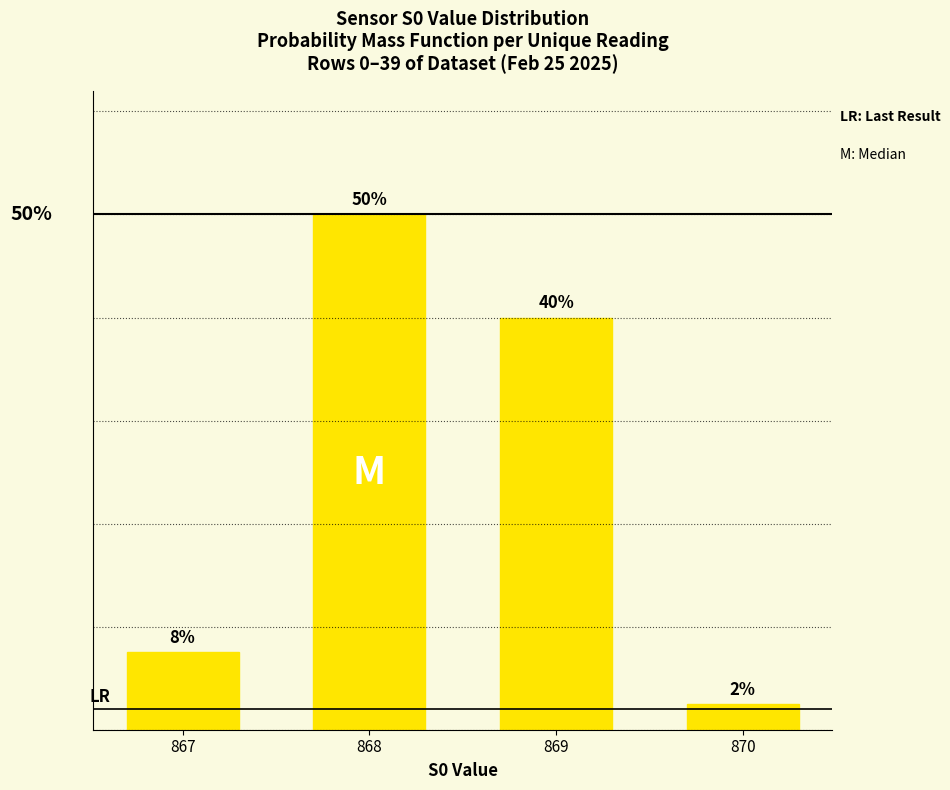

Rank the categories by value from lowest to highest.

870, 867, 869, 868